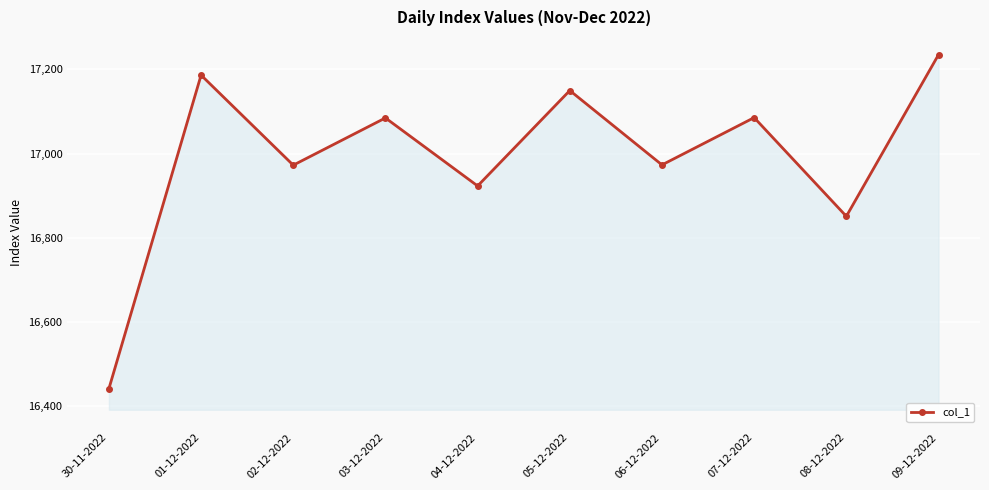

What is the label of the 9th point from the right?

01-12-2022